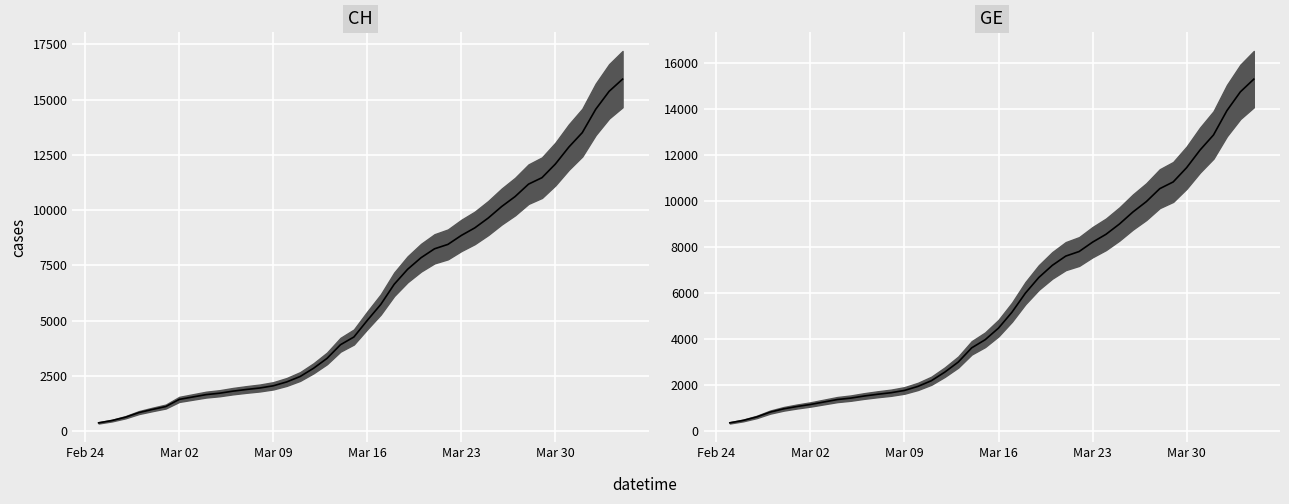

What is the difference between the second highest and minimum values in the GE series?

14358